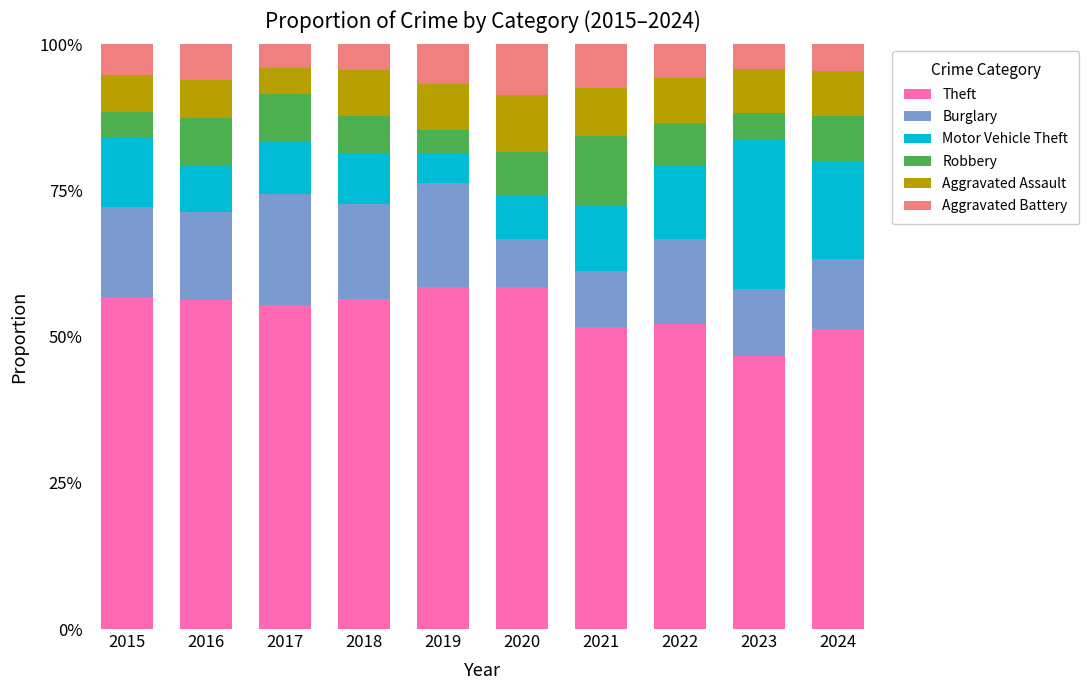

What is the minimum value for Theft?

46.6